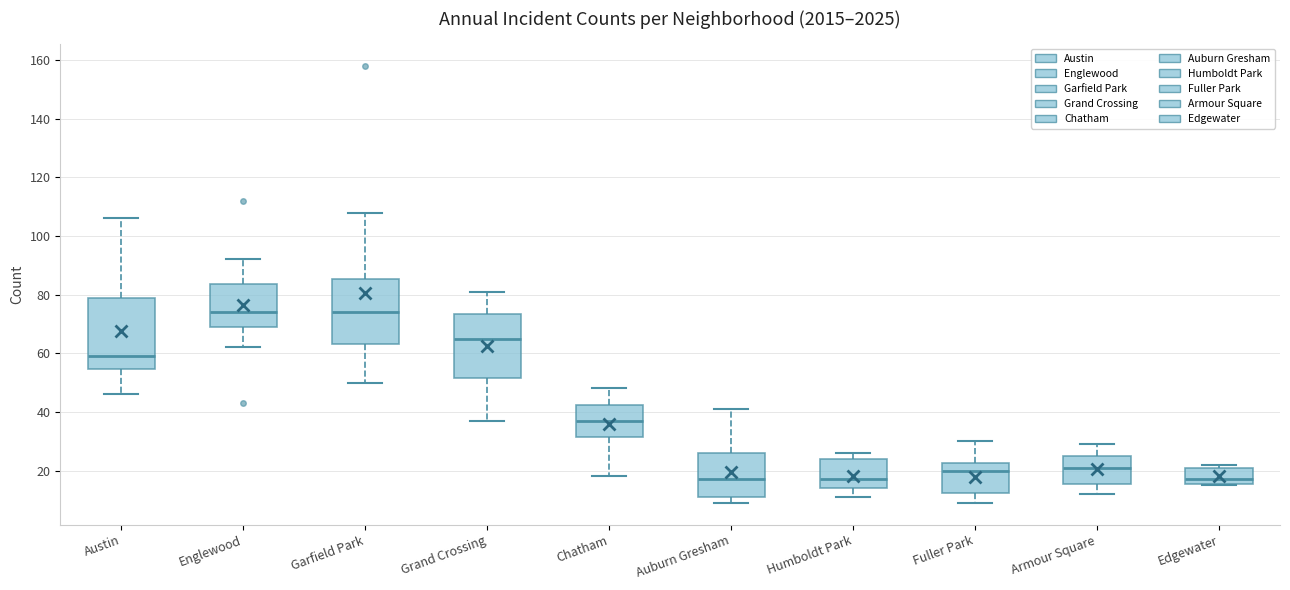

Comparing the boxes themselves (not the whiskers), which one is the tallest?

Austin